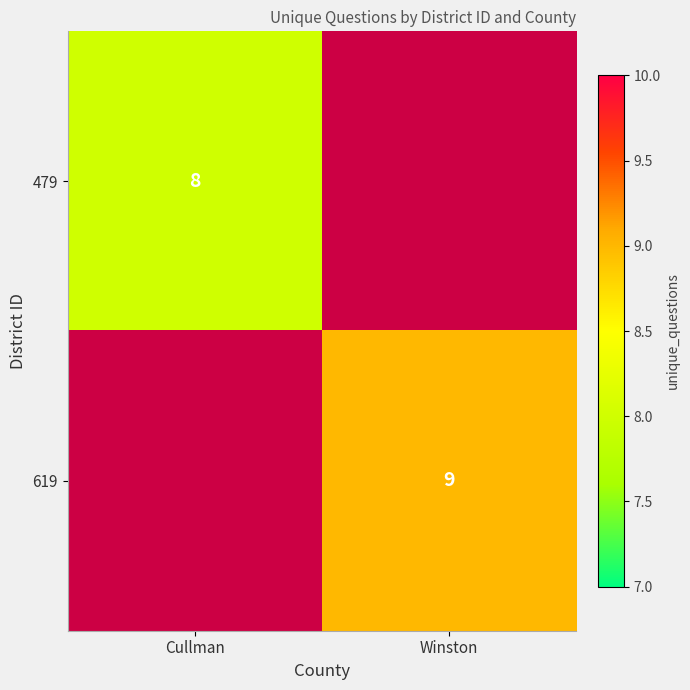

True or false: 479 has a value of 4 at Cullman.

False